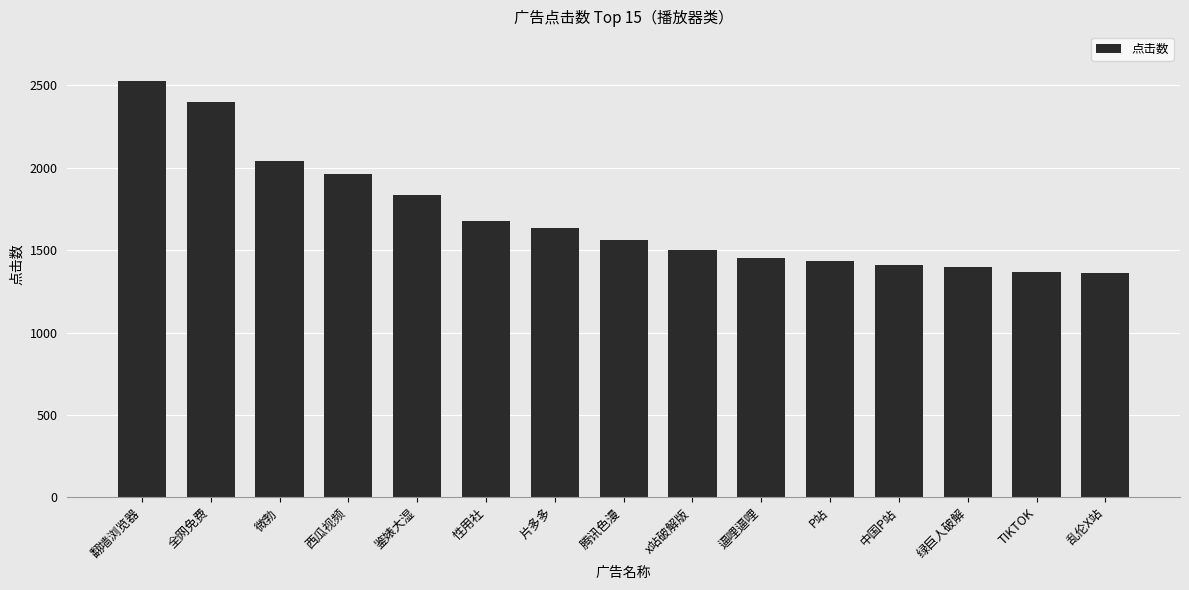

What is the maximum value shown in the chart?

2525